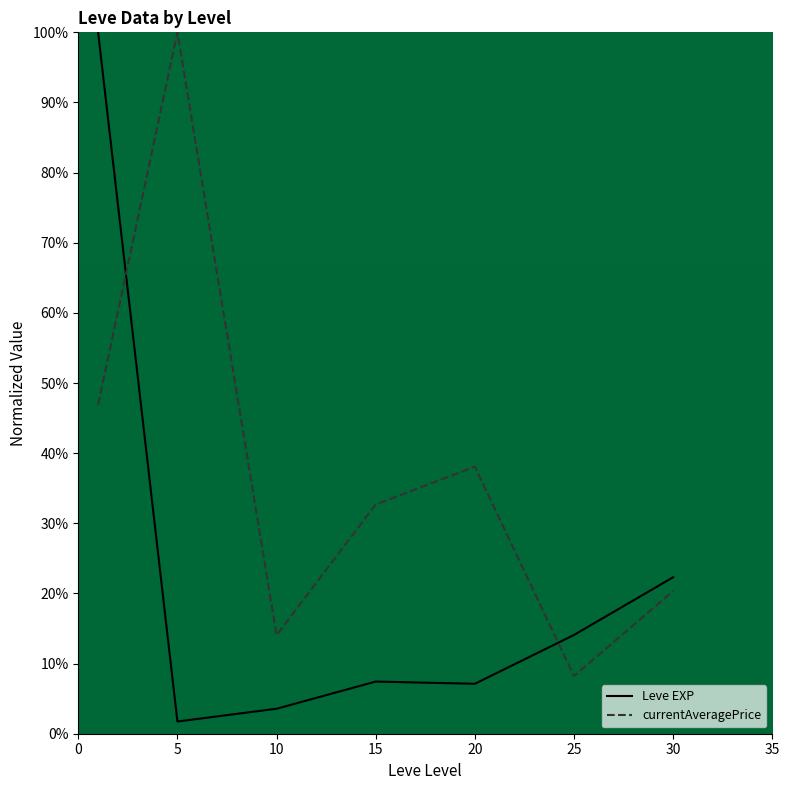

Which series has the largest range (max minus min)?

Leve EXP